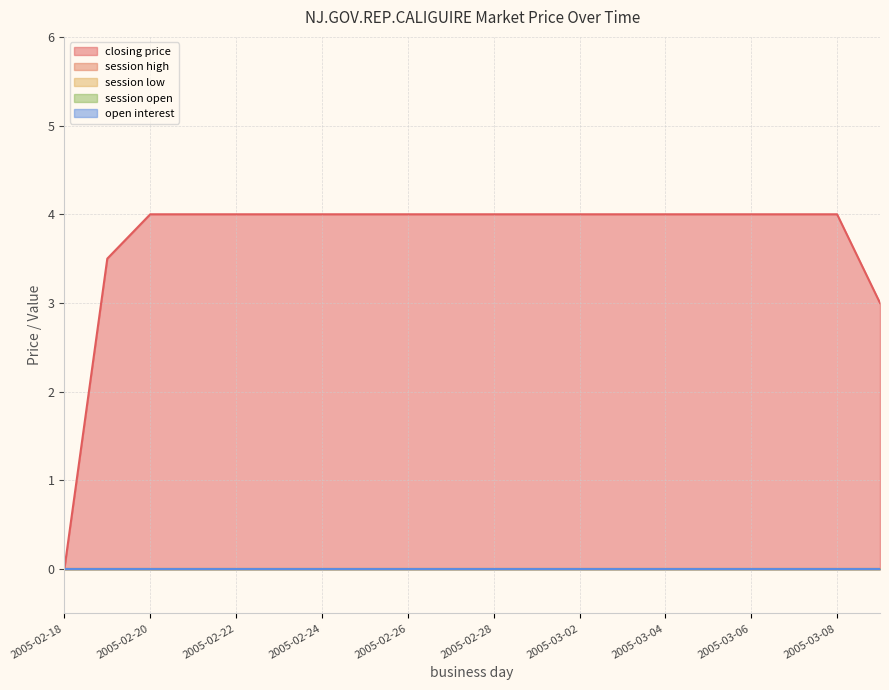

What is the label of the 6th point from the left?

2005-02-23